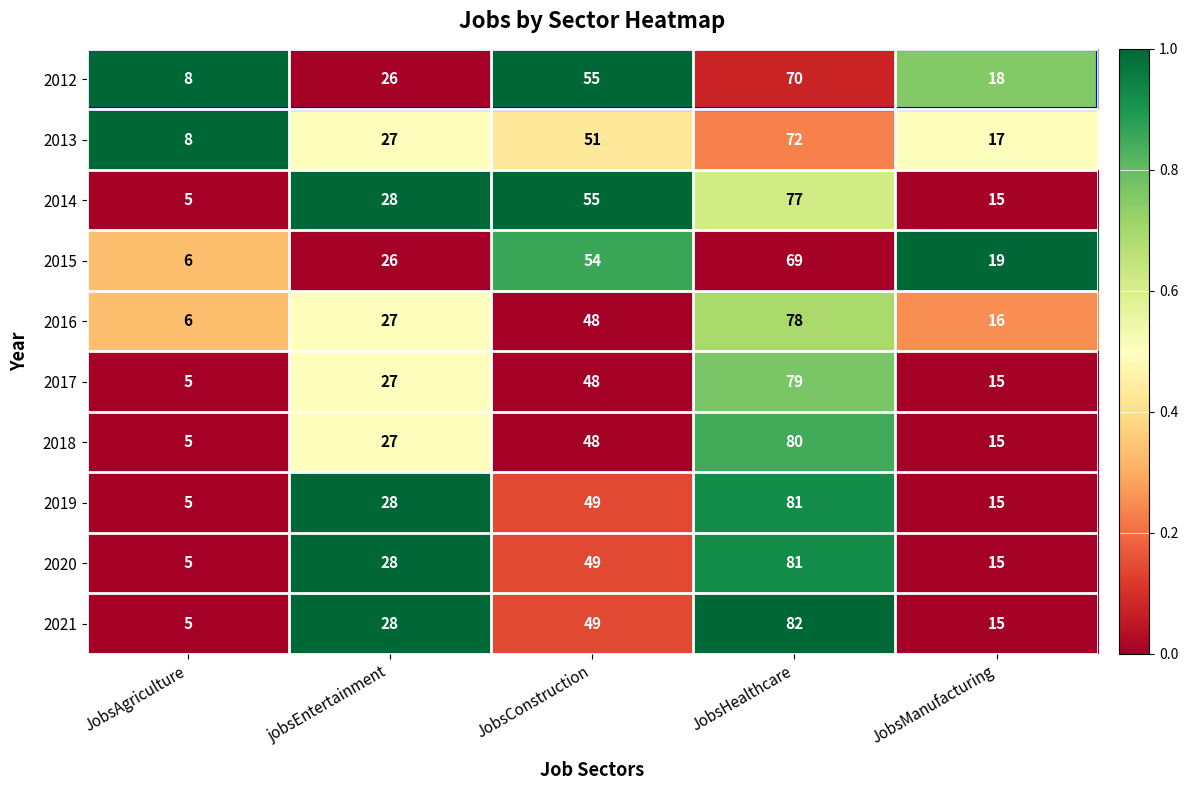

What is the total value across all series at JobsHealthcare?

769